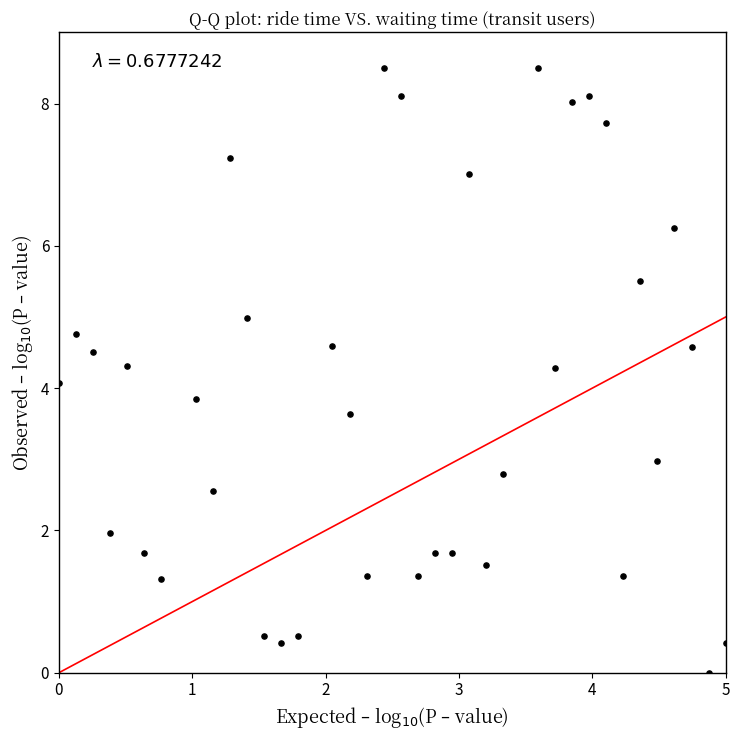

What is the range of X values (max minus min)?

5.0